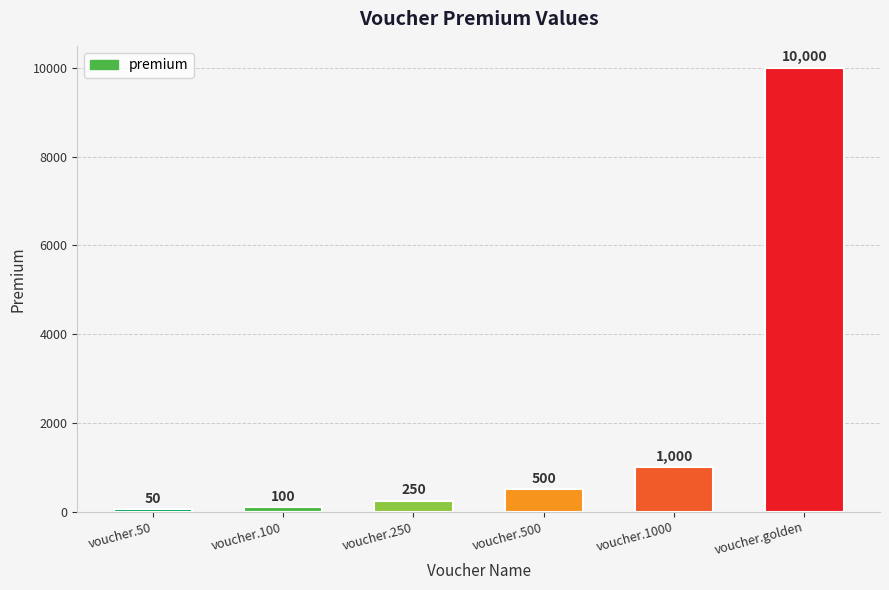

The chart shows a value of 10000 at voucher.golden. True or false?

True